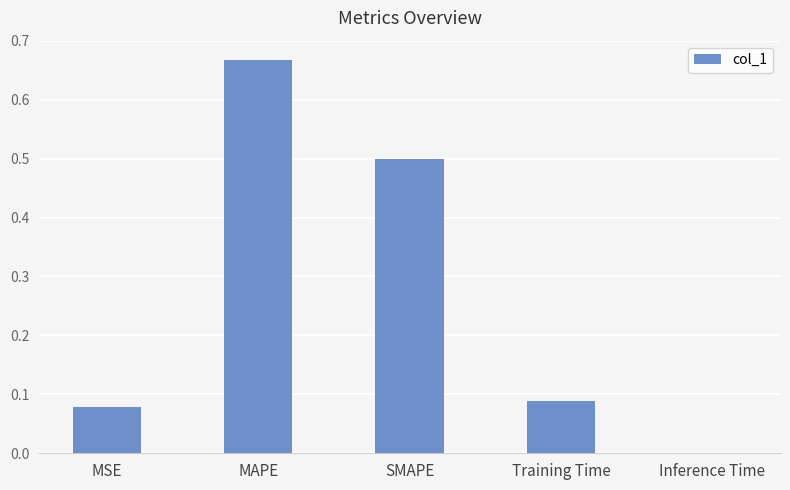

What is the change in value from MAPE to SMAPE?

-0.2